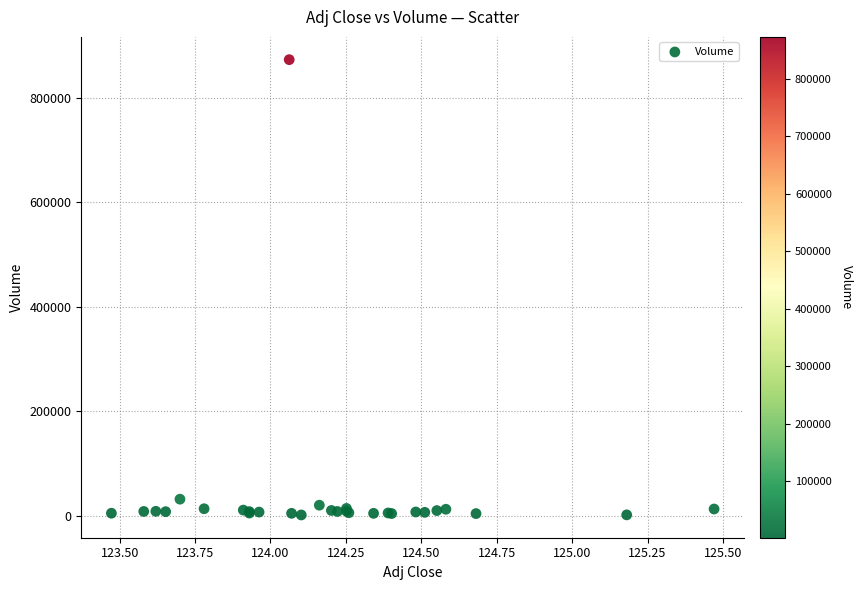

What Y value in the scatter plot is closest to 437550?

32000